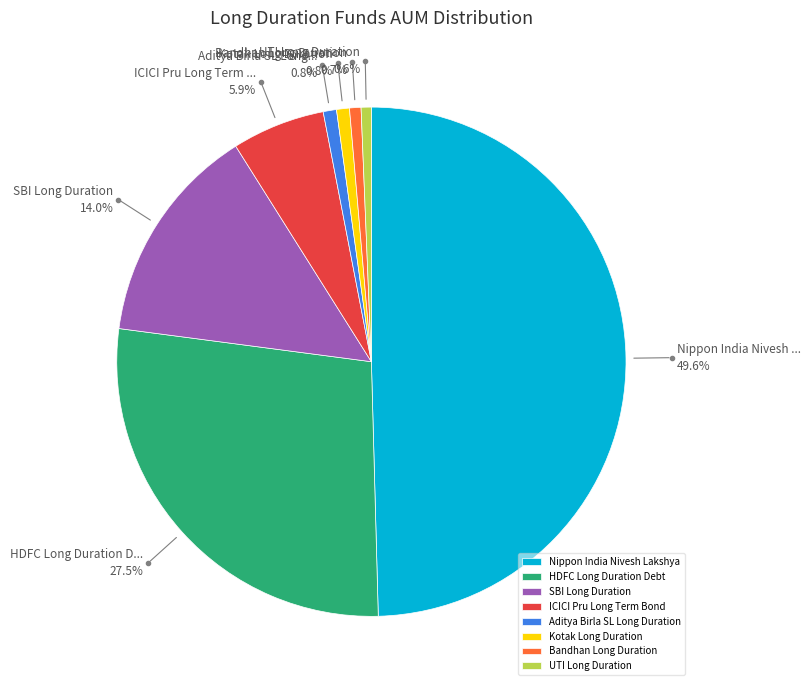

To the nearest percent, what is the difference between the largest and smallest slice percentages?

49%